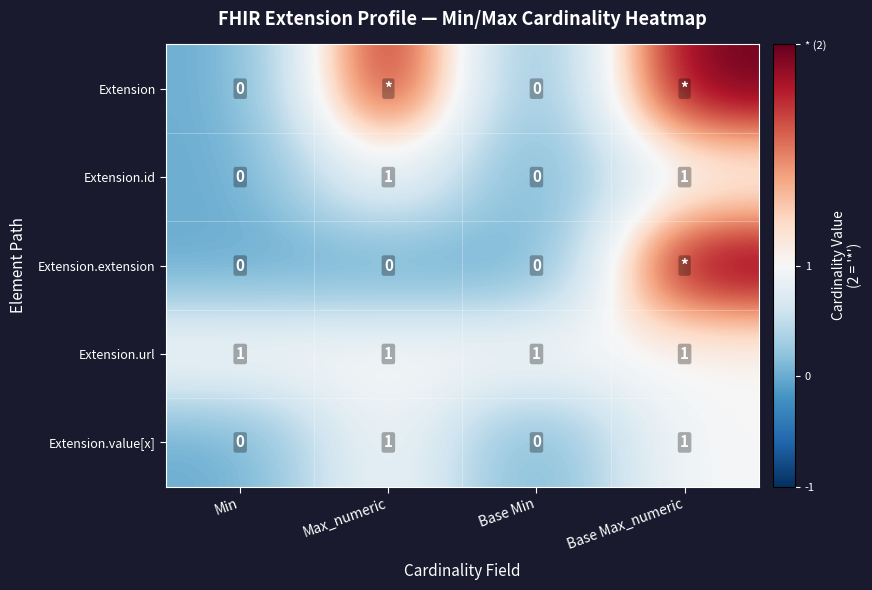

How many Extension.value[x] values are between 0 and 1?

4